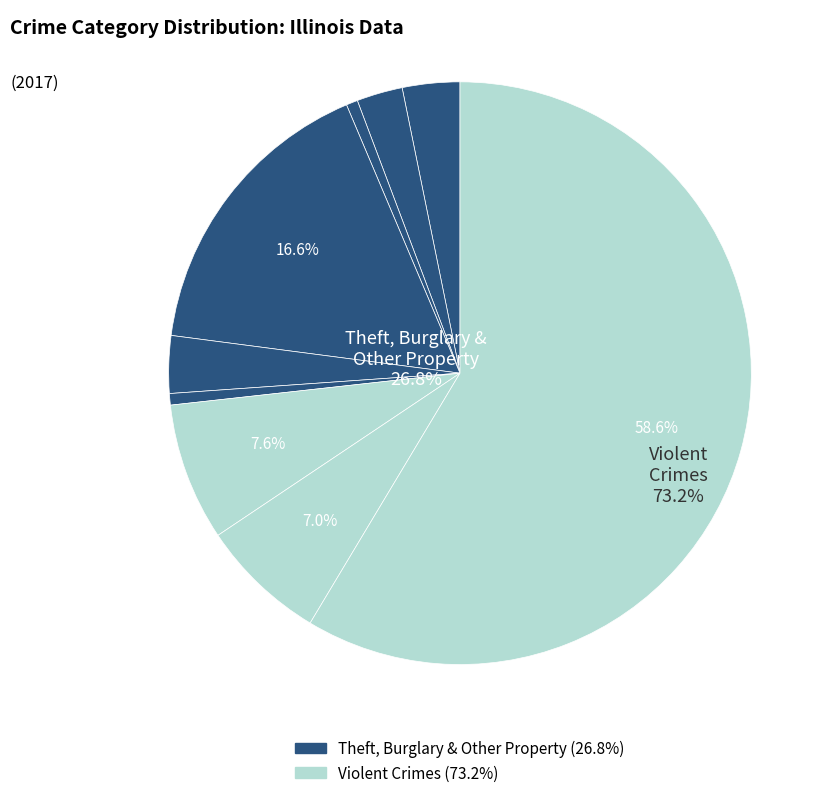

Is it true that Burglary is 23% of the pie?

False